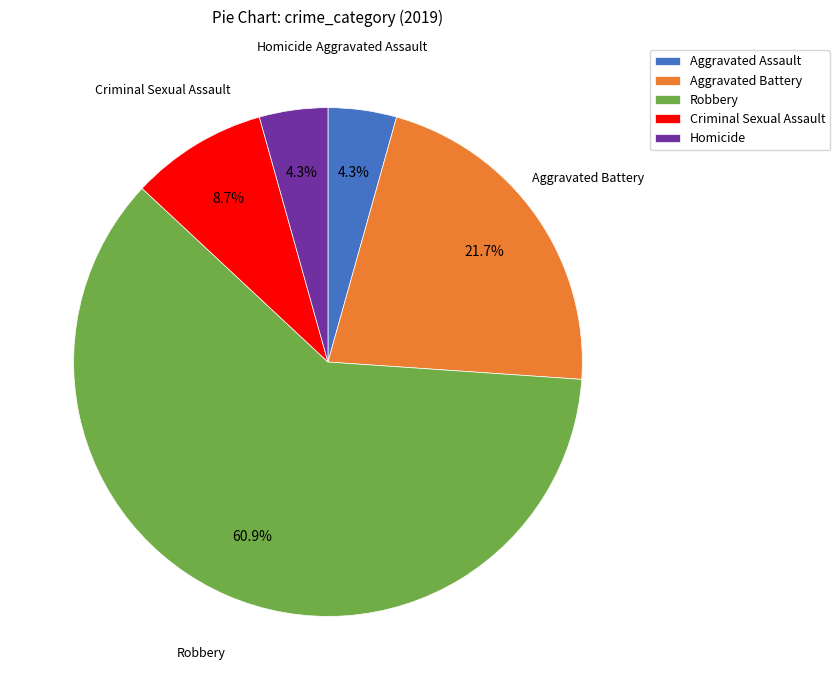

Which category has the biggest portion of the pie?

Robbery